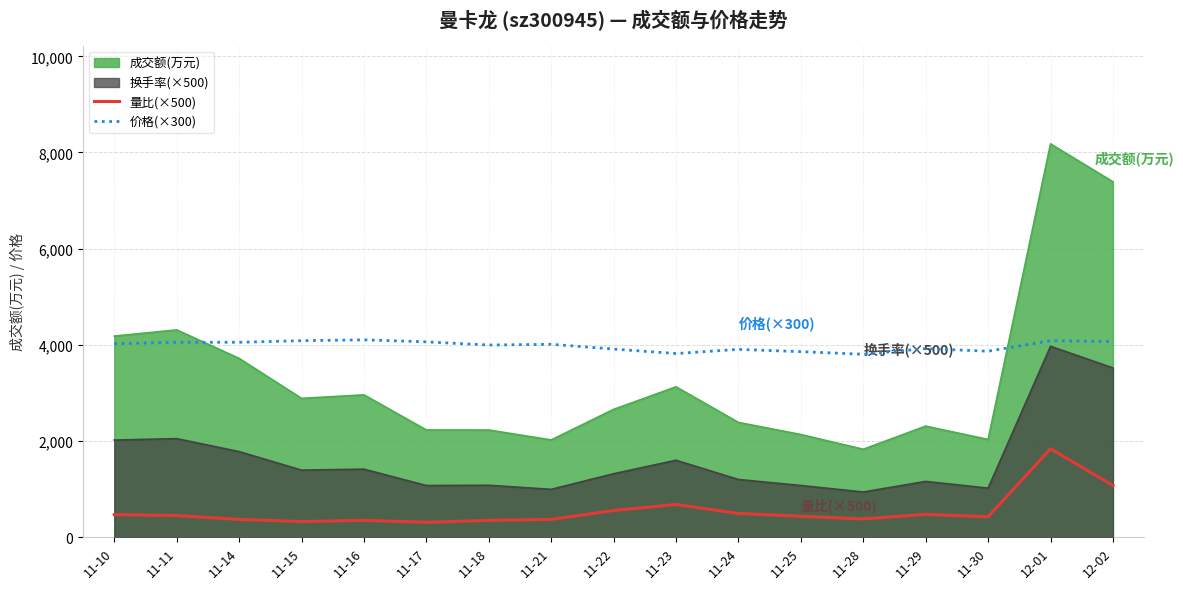

True or false: 价格(×300) and 量比(×500) cross at least once.

False